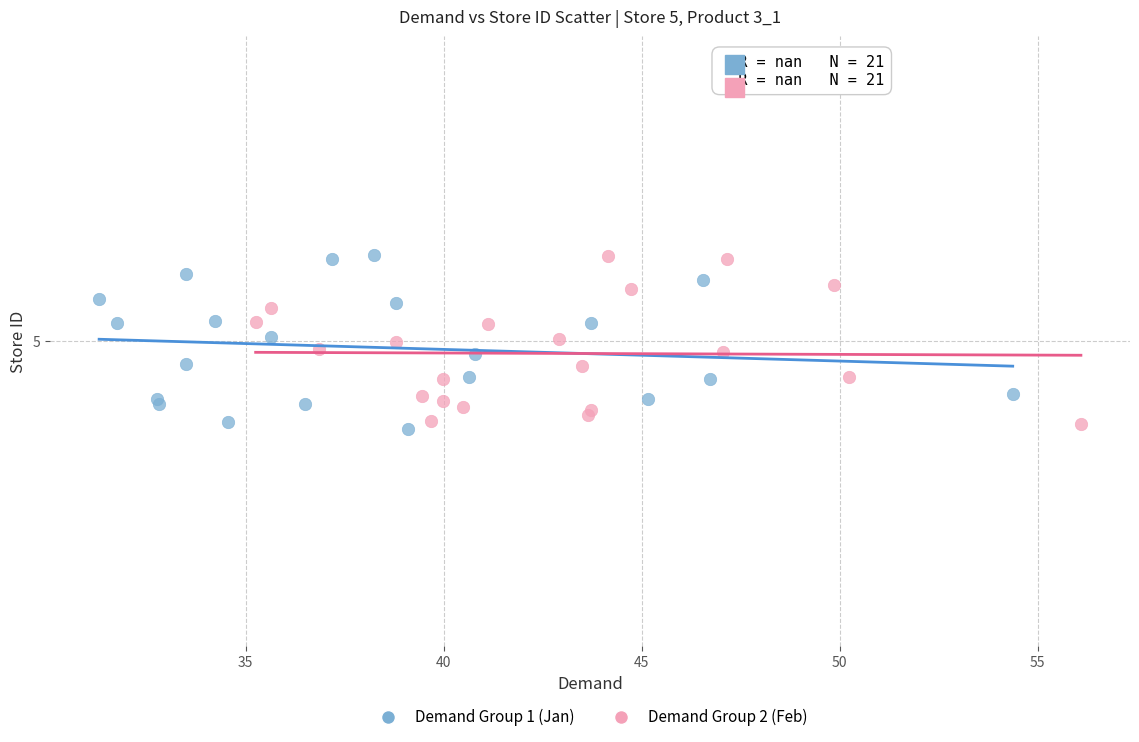

Which series has the widest spread of Y values?

Demand Group 1 (Jan)